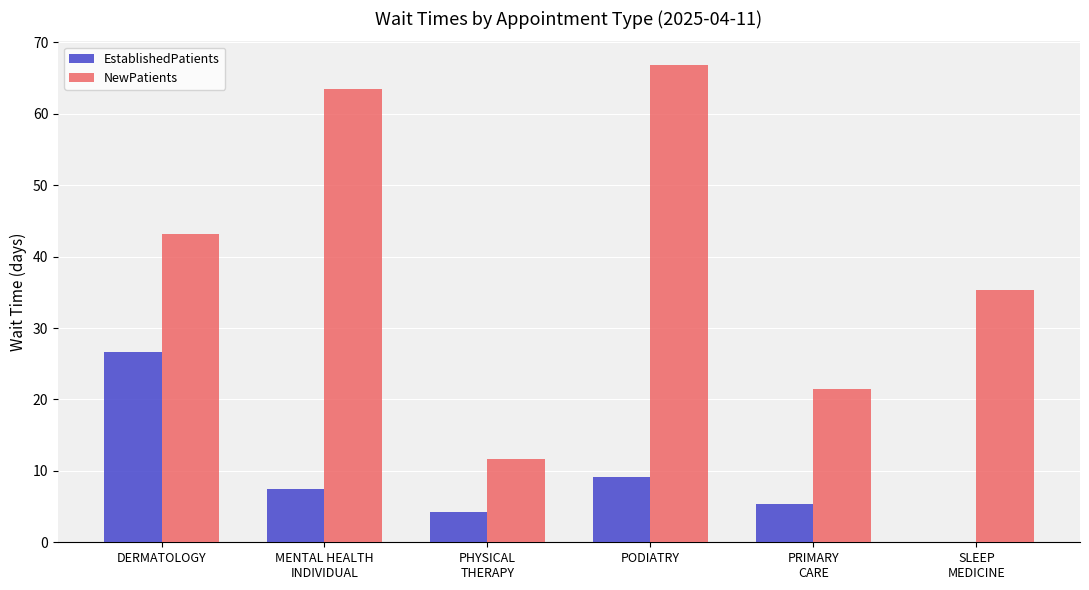

True or false: NewPatients has a value of 43.2 at DERMATOLOGY.

True